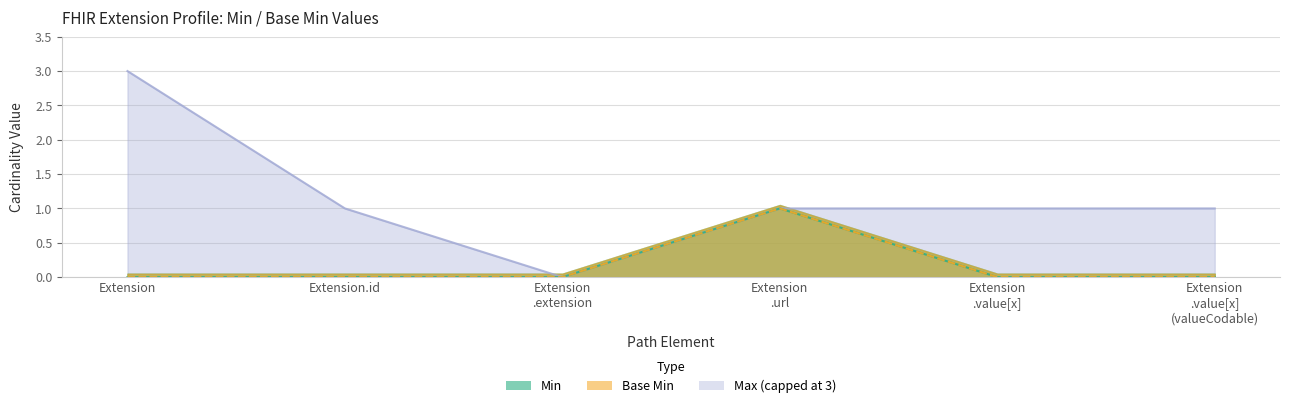

Is it true that Base Min equals 2 at Extension .url?

False